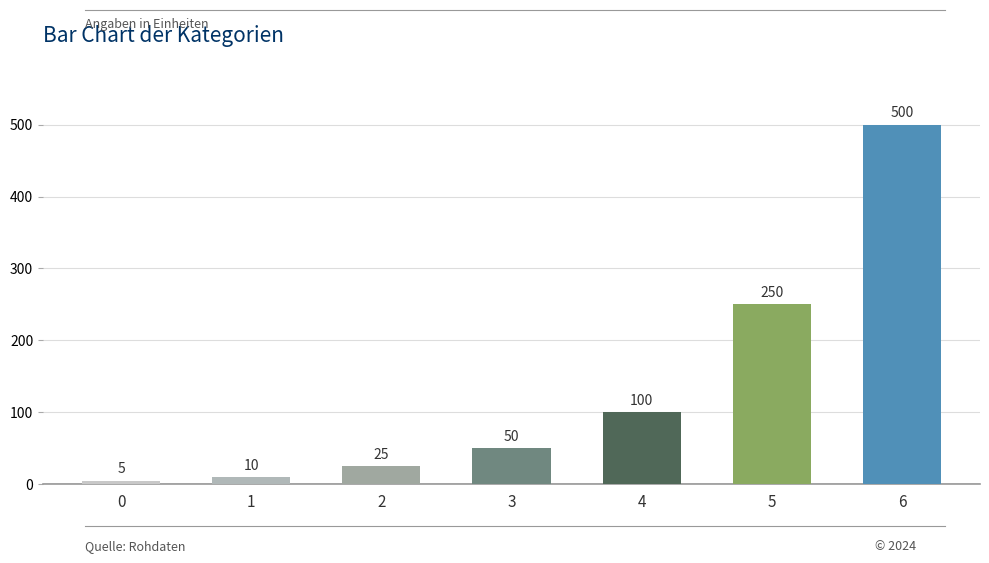

The chart shows a value of 25 at 2. True or false?

True